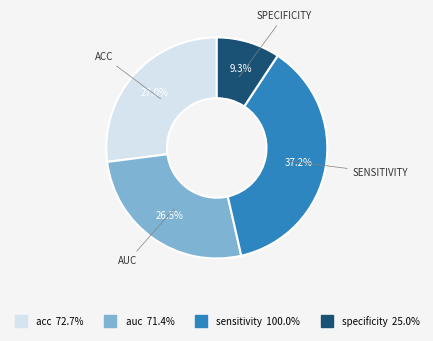

Which slice is the smallest?

specificity